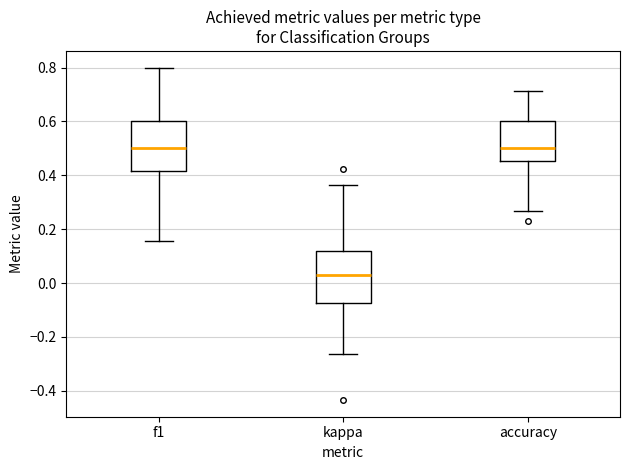

Reading left to right, read every box against the y-axis: the position of its median line, the range the box covers, and the ends of its whiskers. The values are not printed on the chart, so give them approximately, as read against the axis.

f1: median 0.50, box 0.42 to 0.60, whiskers 0.16 to 0.80
kappa: median 0.02, box -0.08 to 0.12, whiskers -0.26 to 0.36
accuracy: median 0.50, box 0.46 to 0.60, whiskers 0.26 to 0.72